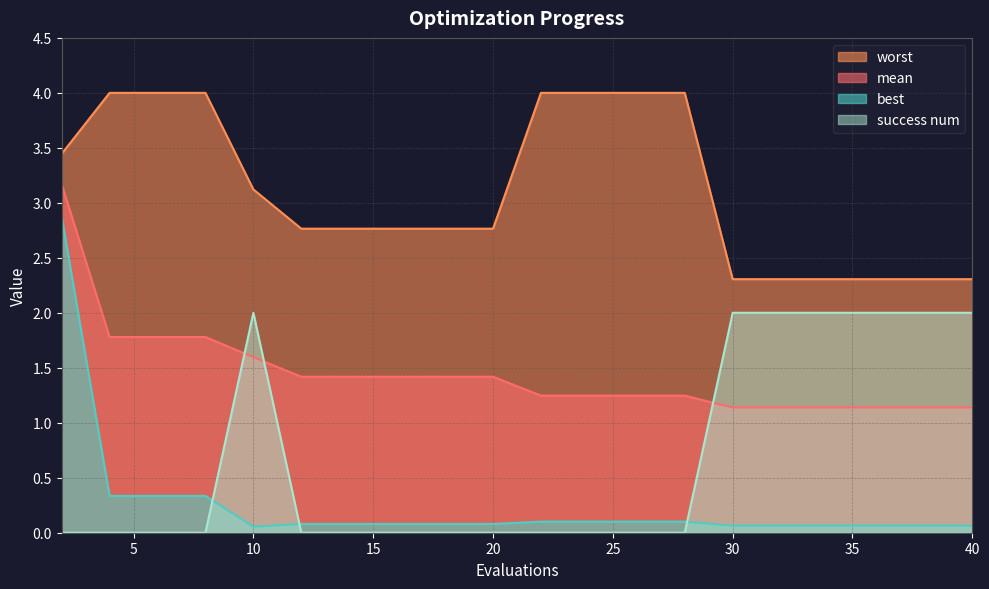

Reading left to right, transcribe all the data shown in this chart.

mean: 3.2	1.8	1.8	1.8	1.6	1.4	1.4	1.4	1.4	1.4	1.2	1.2	1.2	1.2	1.1	1.1	1.1	1.1	1.1	1.1
best: 2.9	0.3	0.3	0.3	0.1	0.1	0.1	0.1	0.1	0.1	0.1	0.1	0.1	0.1	0.1	0.1	0.1	0.1	0.1	0.1
worst: 3.4	4.0	4.0	4.0	3.1	2.8	2.8	2.8	2.8	2.8	4.0	4.0	4.0	4.0	2.3	2.3	2.3	2.3	2.3	2.3
success num: 0.0	0.0	0.0	0.0	2.0	0.0	0.0	0.0	0.0	0.0	0.0	0.0	0.0	0.0	2.0	2.0	2.0	2.0	2.0	2.0